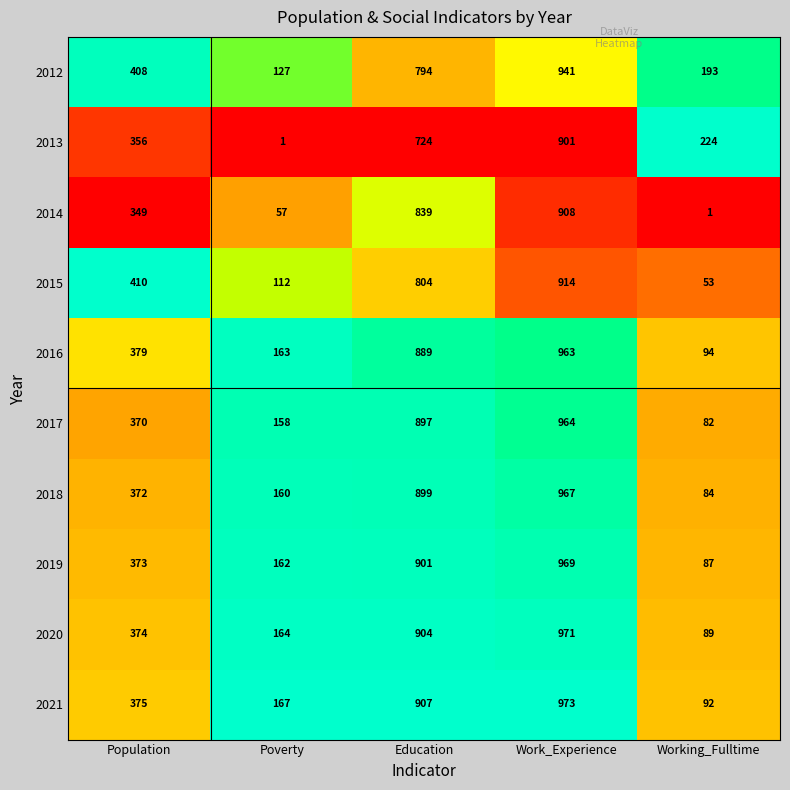

The 2017 series shows 964 at Work_Experience. True or false?

True